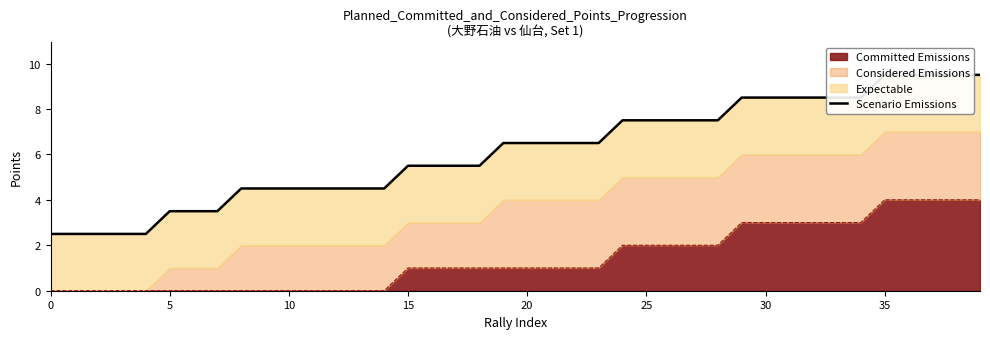

True or false: Committed Emissions has a value of 0 at 0.

True